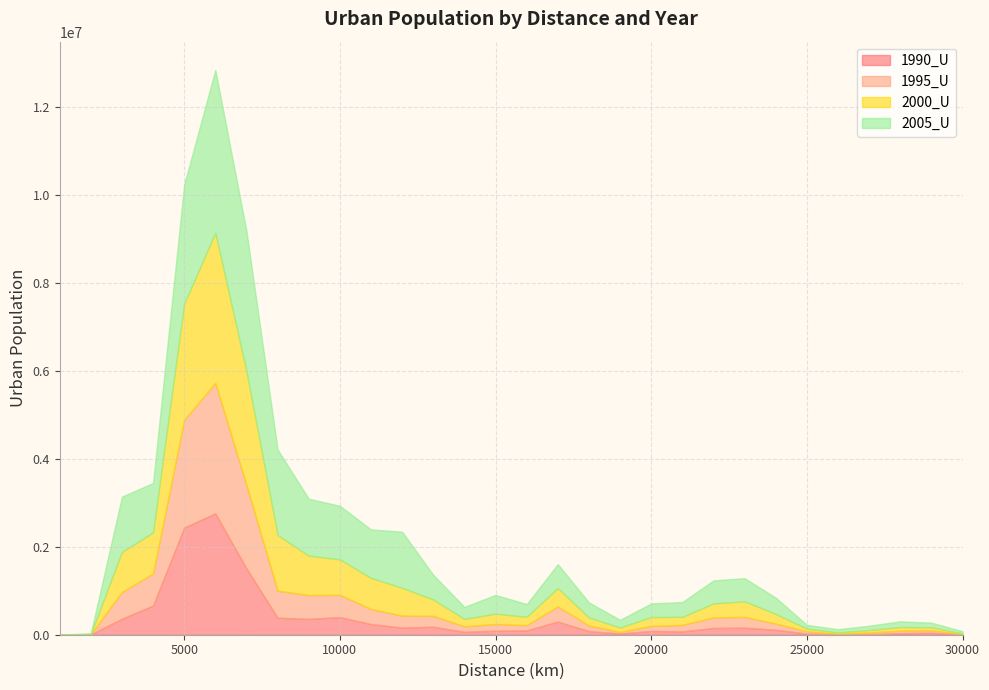

True or false: 2005_U has a value of 272910 at 14000.

True